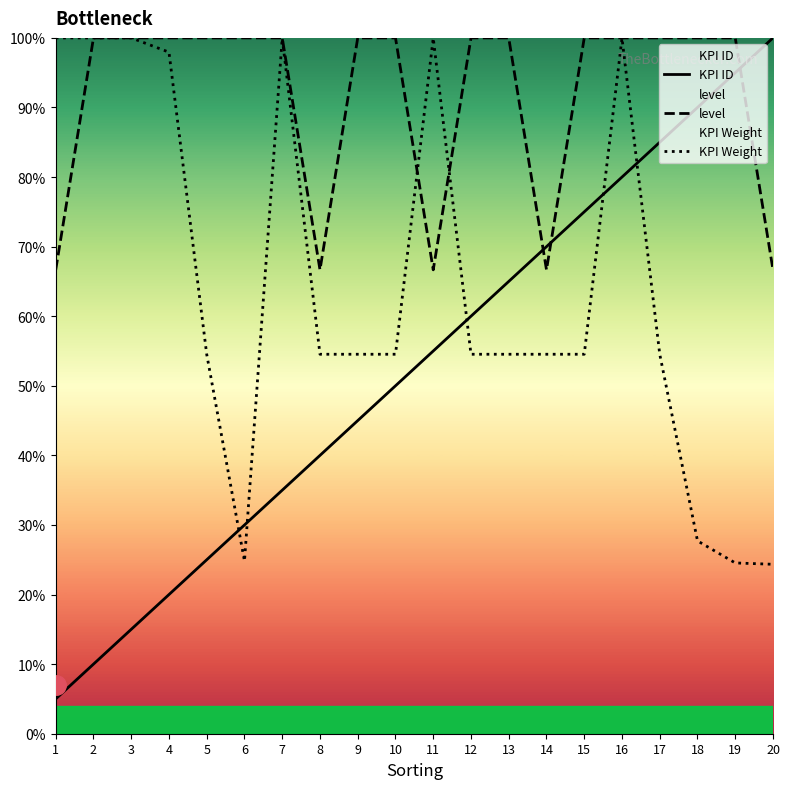

What is the difference between the second highest and minimum values in the level series?

33.3